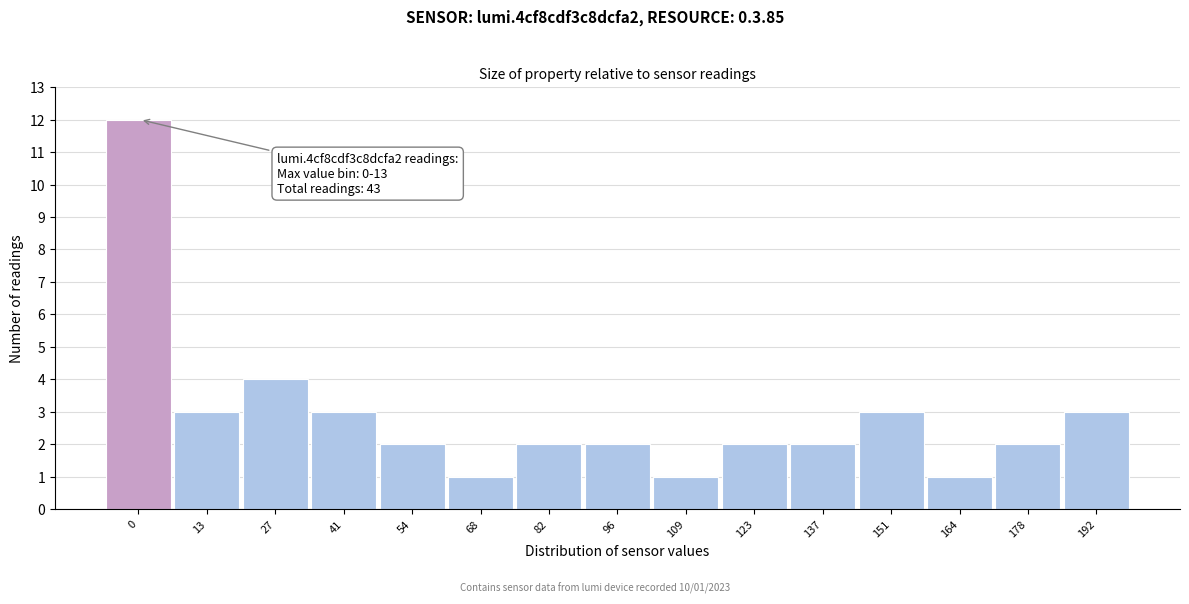

Reading left to right, list all the values displayed in this chart.

12	3	4	3	2	1	2	2	1	2	2	3	1	2	3